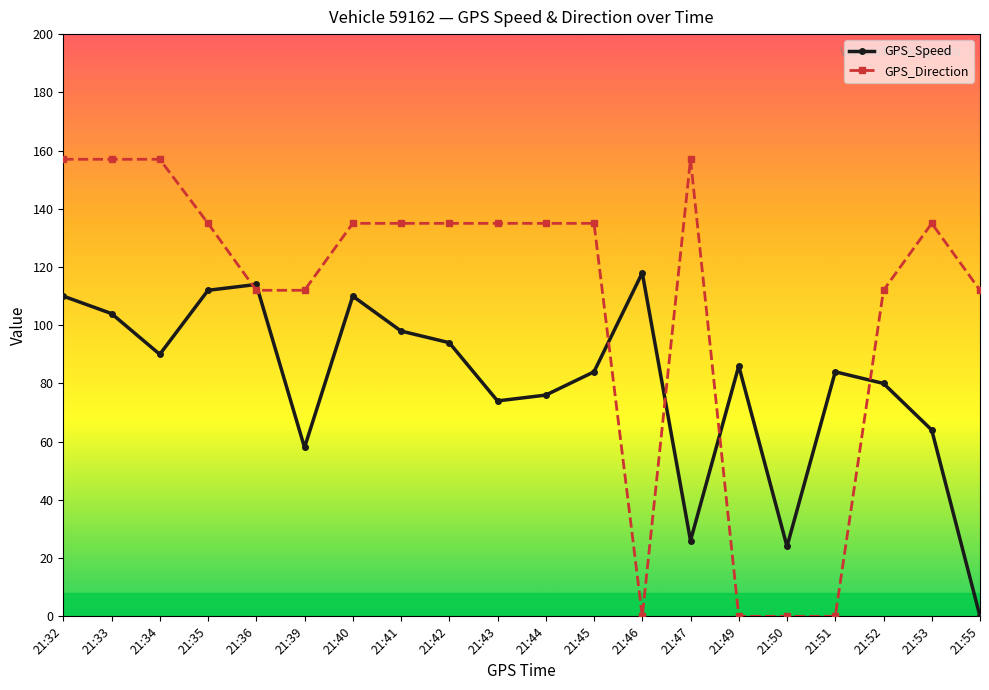

What is the total value across all series at 21:45?

219